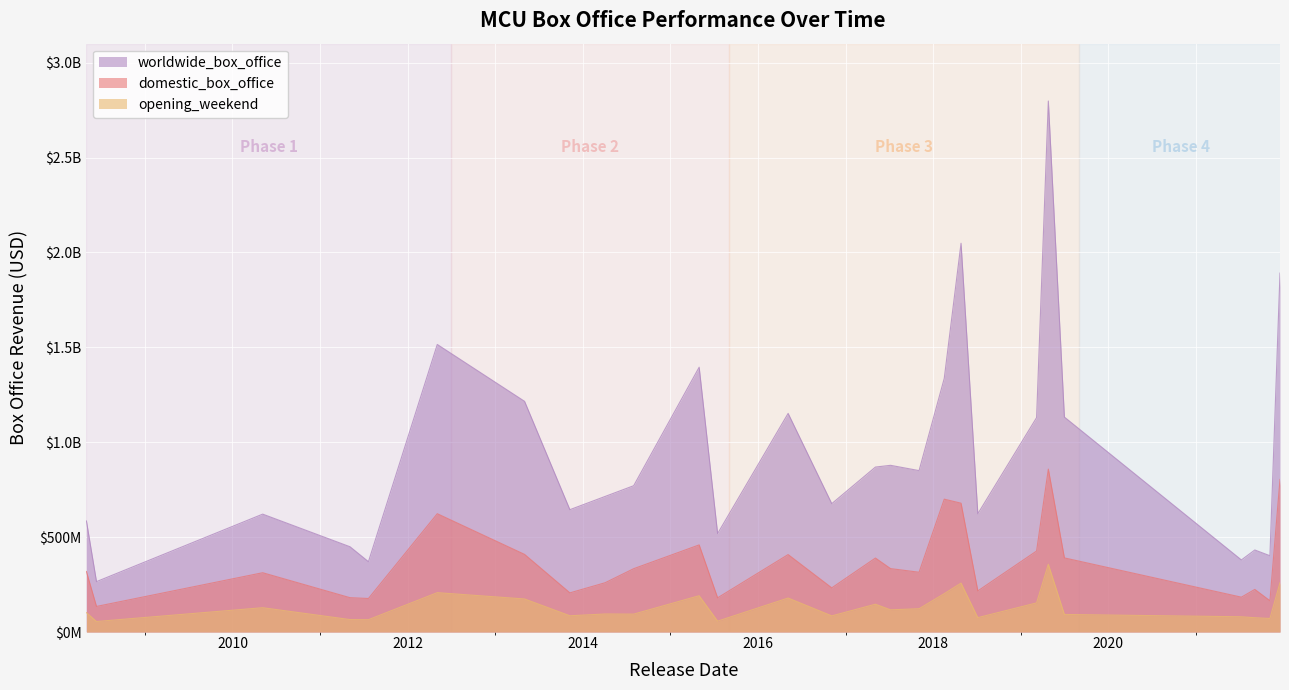

Which series has the largest total across all categories?

worldwide_box_office